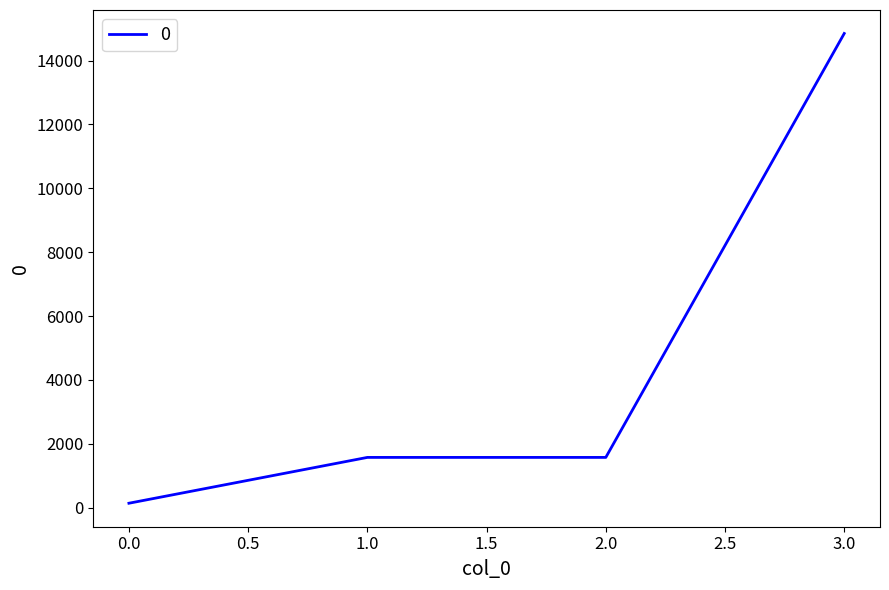

The value at 3.0 is 14850. True or false?

True